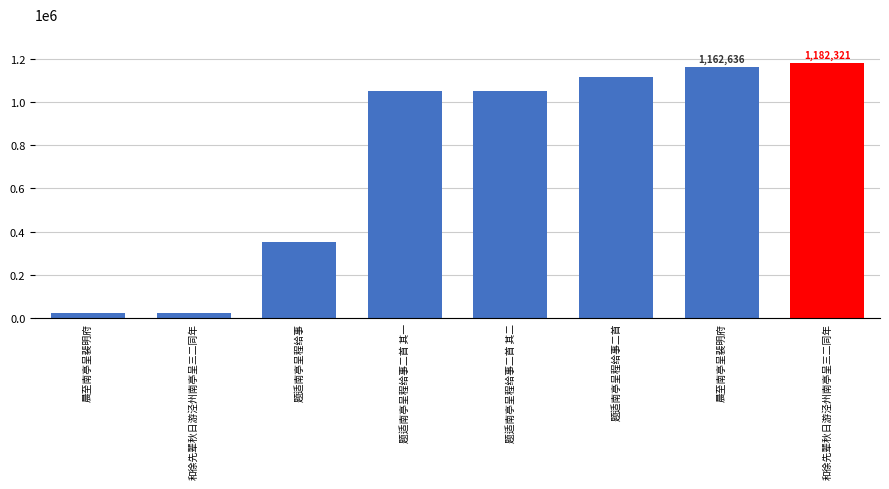

How many values are below 1052792?

4